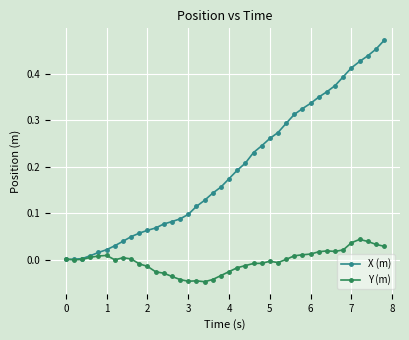

Which series has the widest spread of values?

X (m)